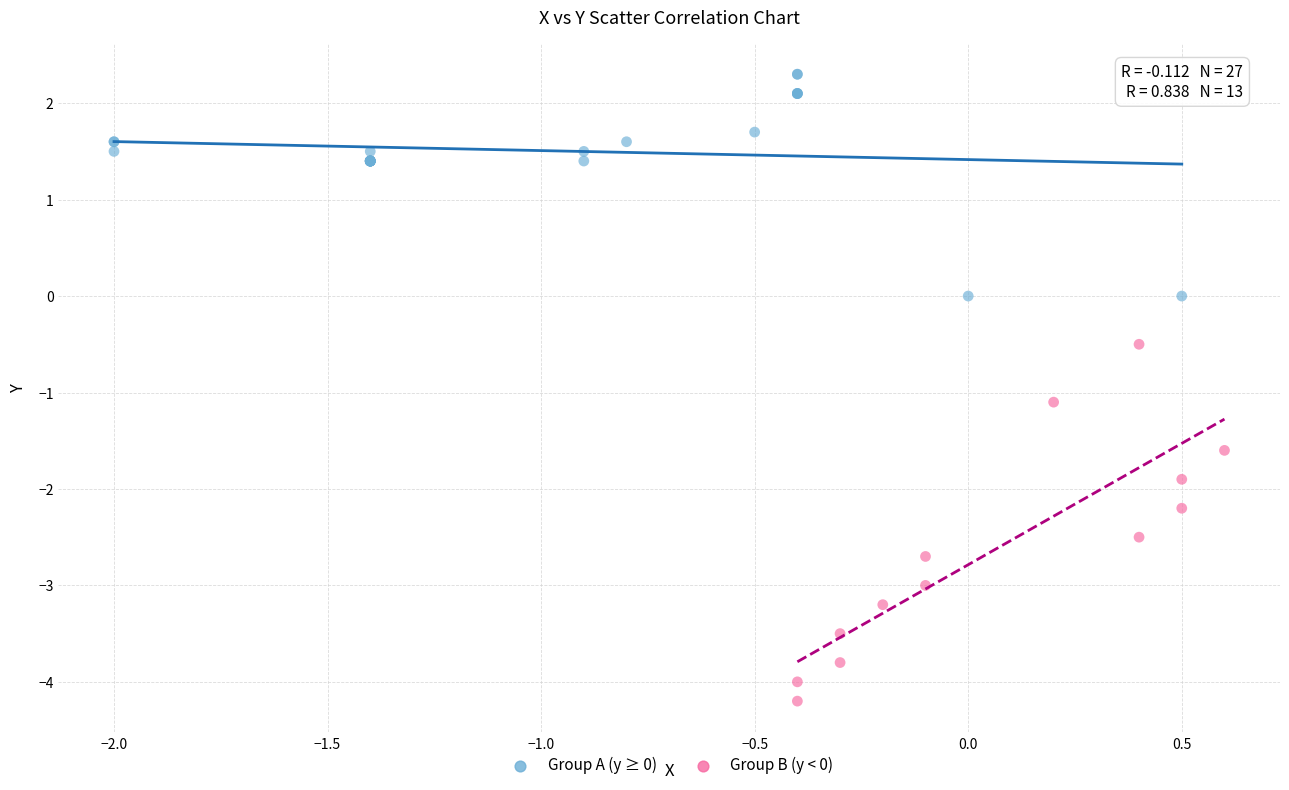

What are all the series names shown in the legend?

Group A (y ≥ 0), Group B (y < 0)